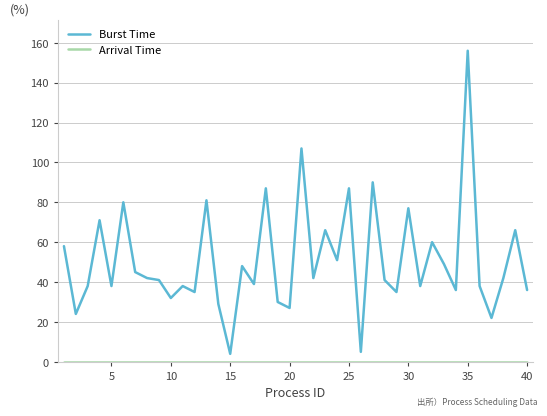

What is the maximum value for Burst Time?

156